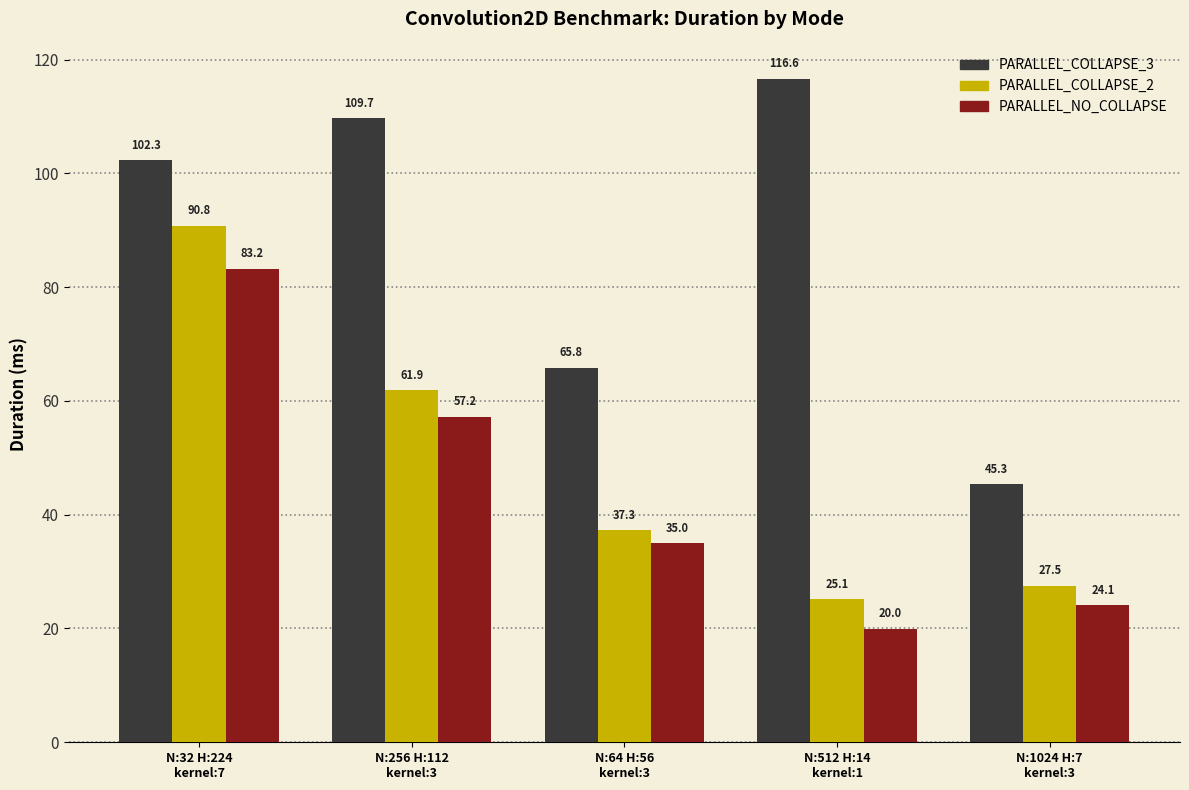

What is the difference between the second highest and minimum values in the PARALLEL_COLLAPSE_3 series?

64.3